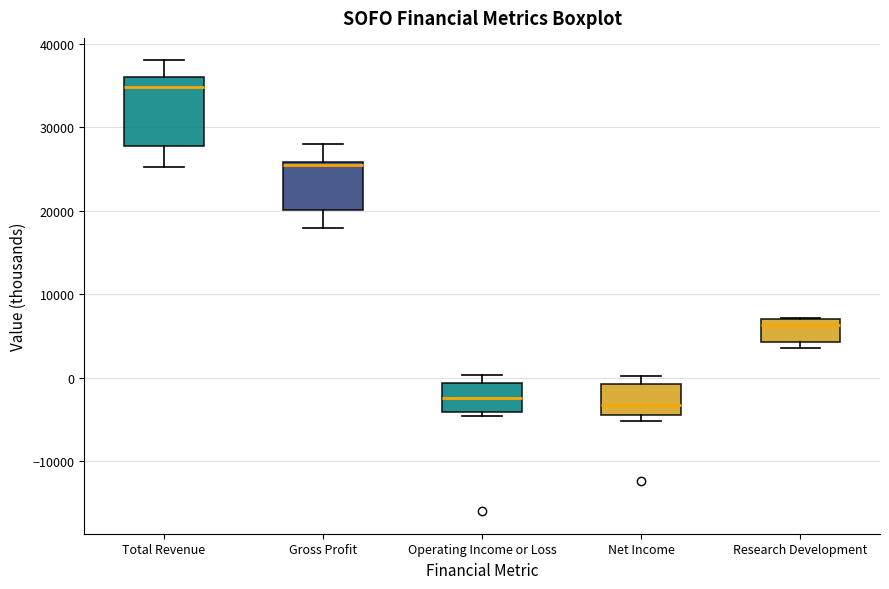

Which box is the tallest, from its lower edge to its upper edge?

Total Revenue